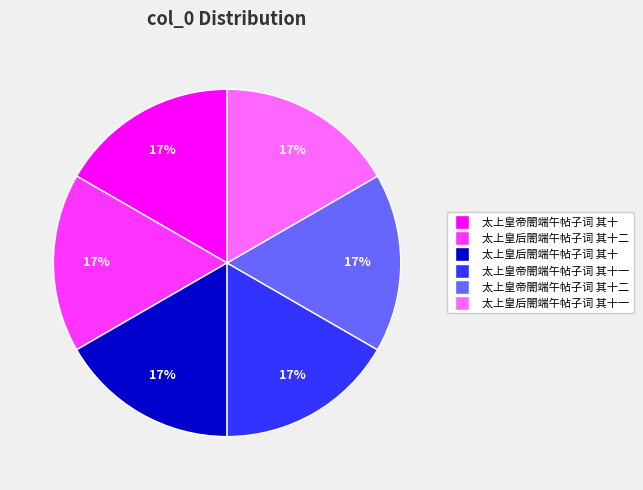

How many segments does this pie chart have?

6